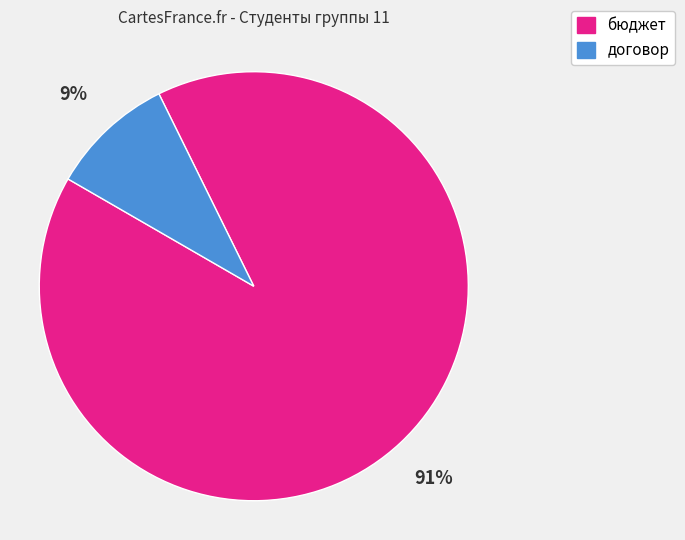

The договор slice represents 9% of the pie. True or false?

True